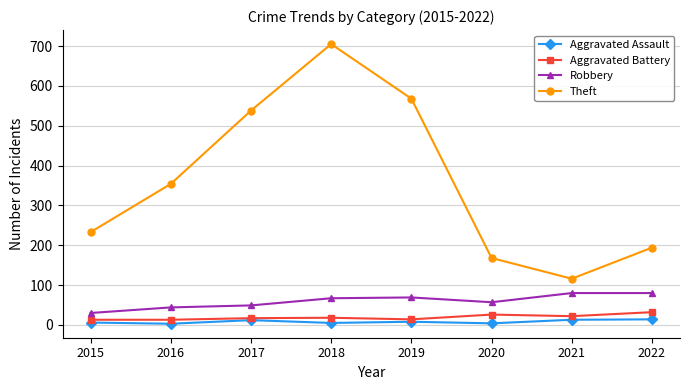

What are all the series names shown in the legend?

Aggravated Assault, Aggravated Battery, Robbery, Theft